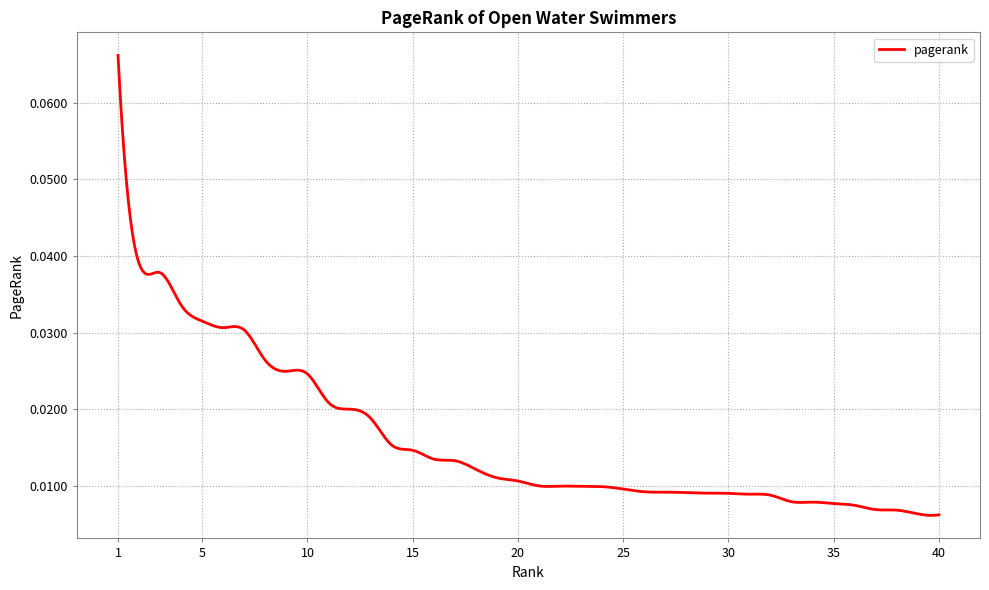

What is the maximum value shown in the chart?

0.1